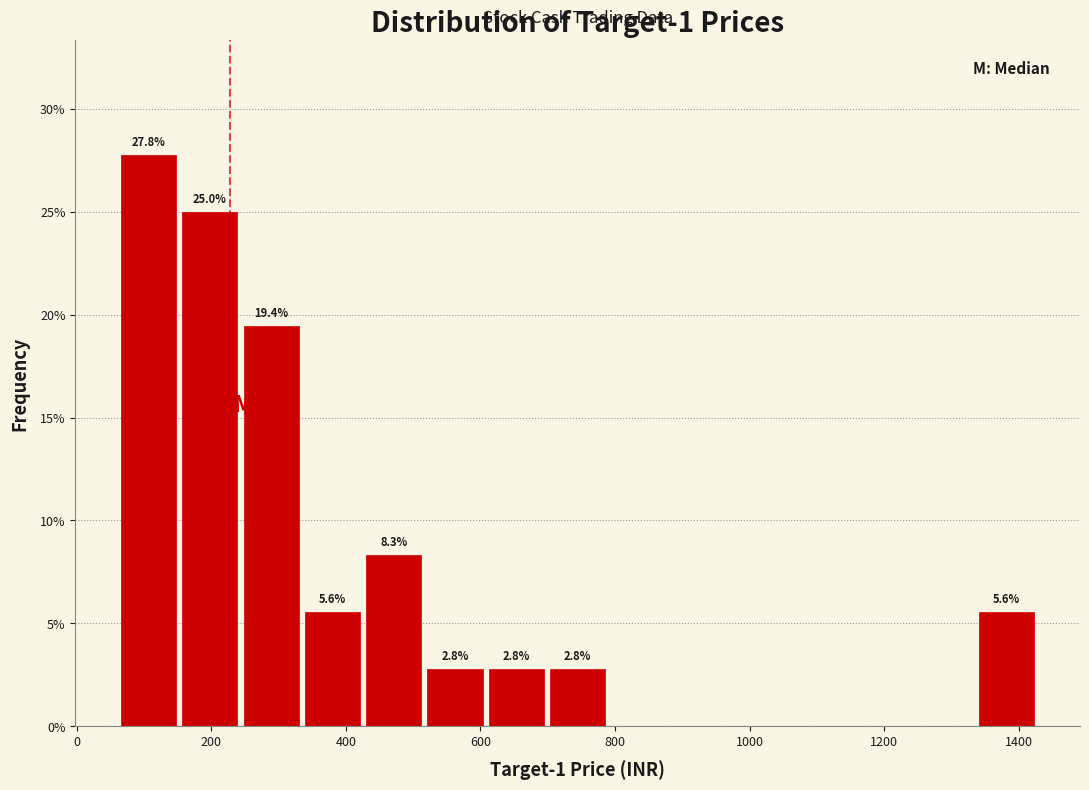

Over which range of the x-axis is the bar tallest?

60 to 160